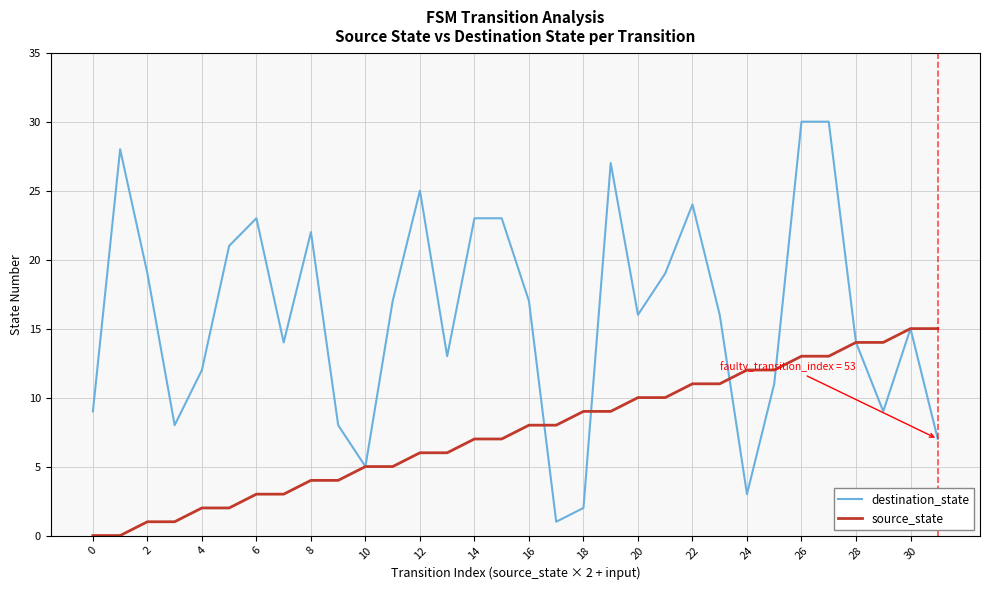

What are all the series names shown in the legend?

destination_state, source_state